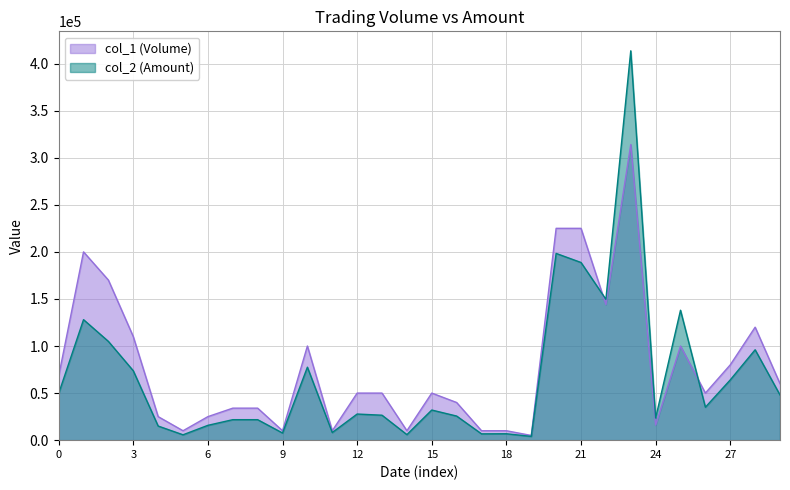

What is the greatest value displayed?

413560